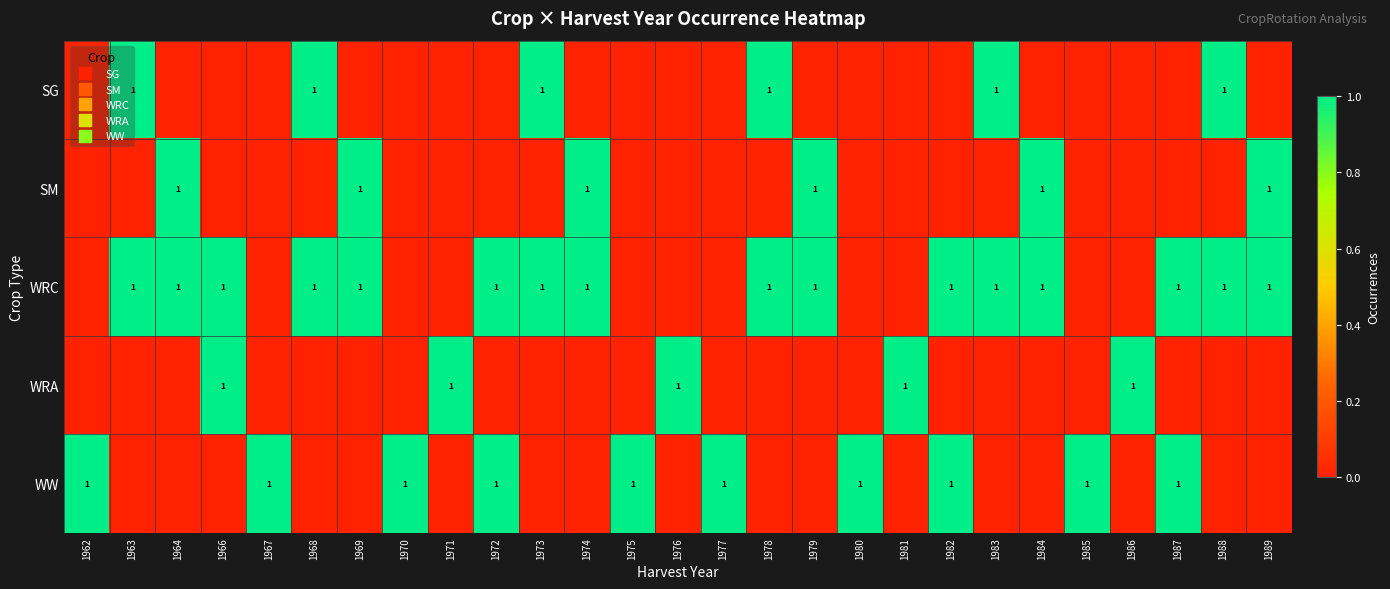

Count the WW values in the range 0 to 1.

27